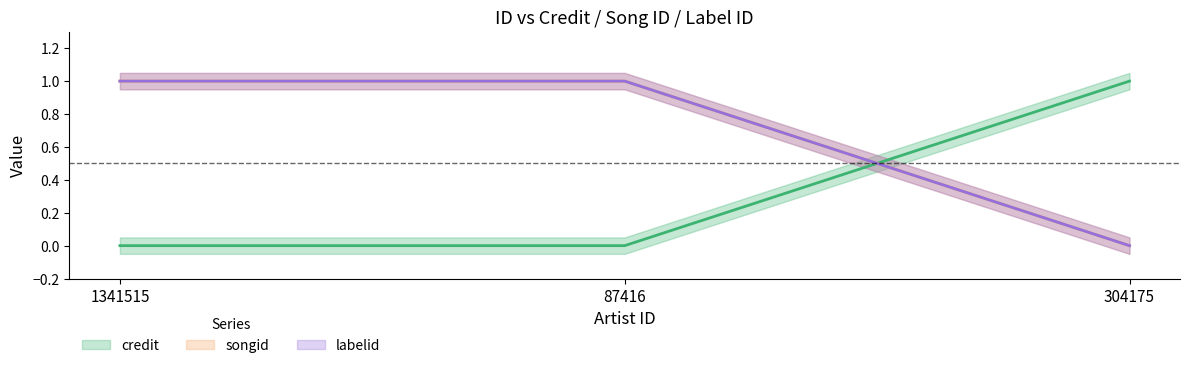

Reading left to right, list all the values displayed in this chart.

credit: 0	0	1
songid: 1	1	0
labelid: 1	1	0